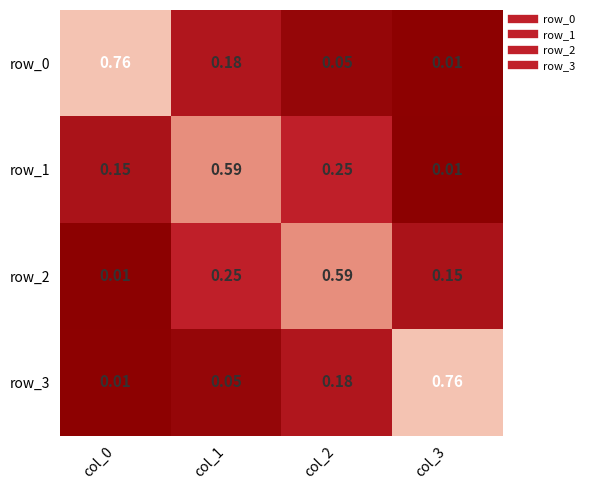

How many series are shown in this chart?

4